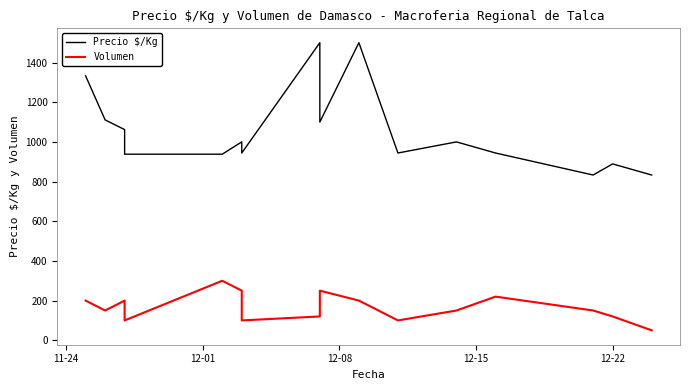

At 12-15, list the series in order from smallest to largest.

Volumen, Precio $/Kg